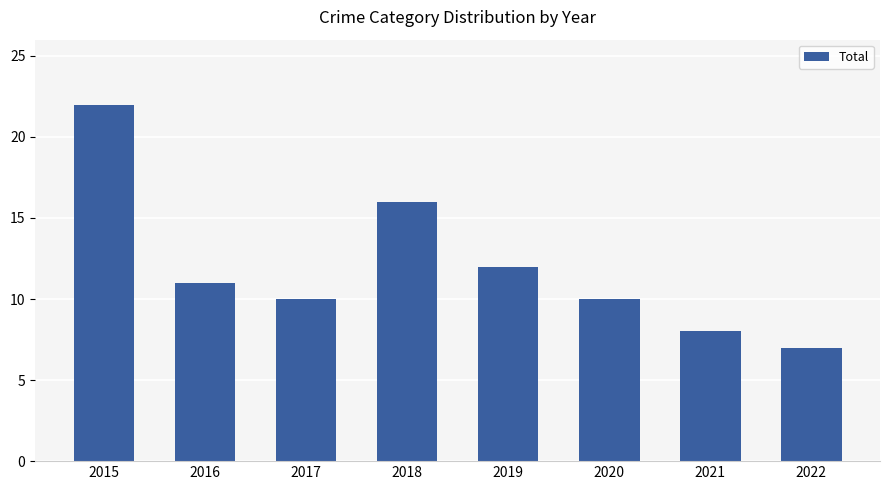

What is the difference between the values at 2015 and 2021?

14